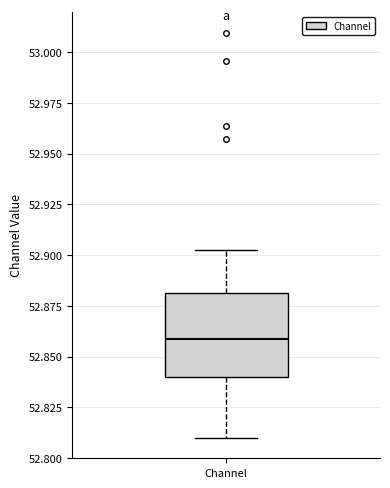

Read this box plot against the y-axis: the position of the median line, the range covered by the box, and the ends of both whiskers. The values are not printed on the chart, so give them approximately, as read against the axis.

median 52.860, box 52.840 to 52.880, whiskers 52.810 to 52.905